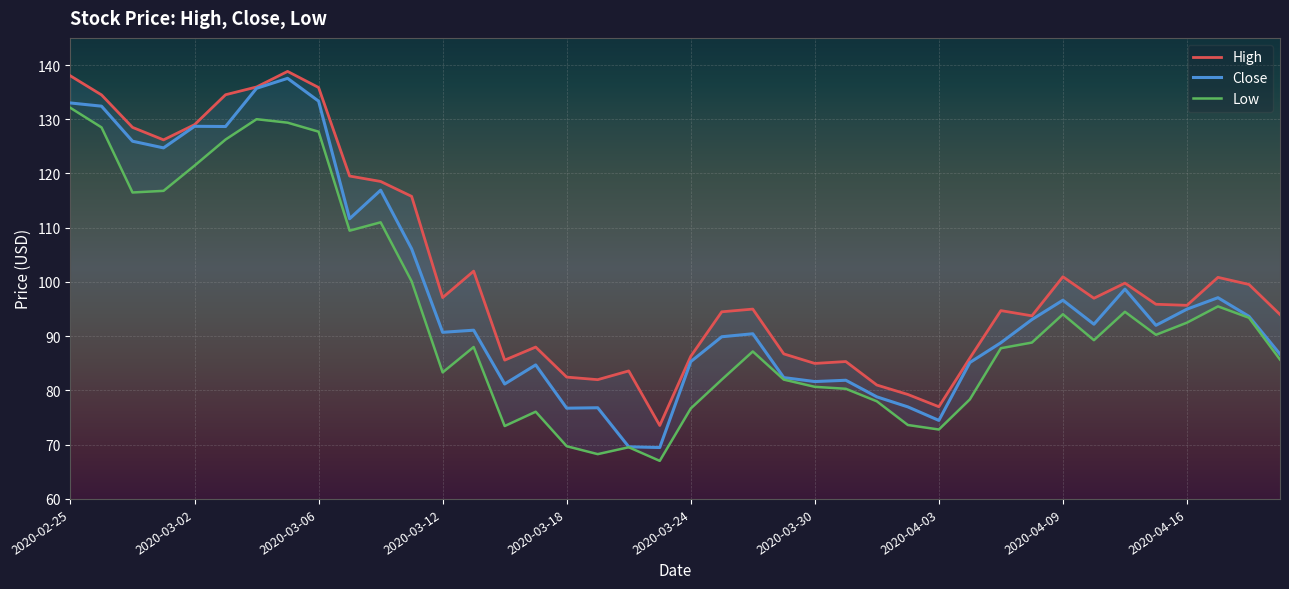

At how many categories does at least one series exceed 116?

11